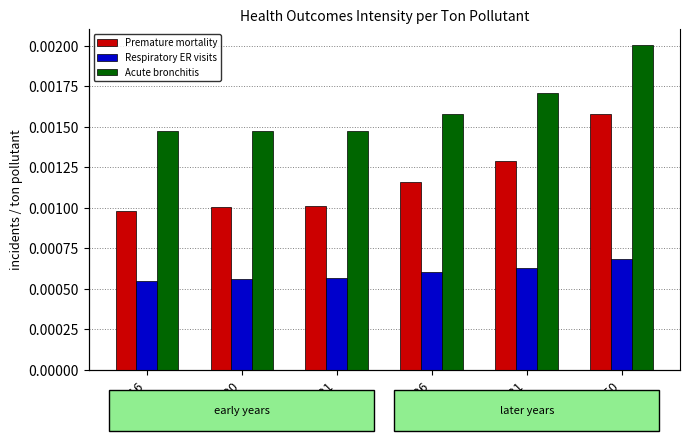

Which series has the largest total across all categories?

Acute bronchitis